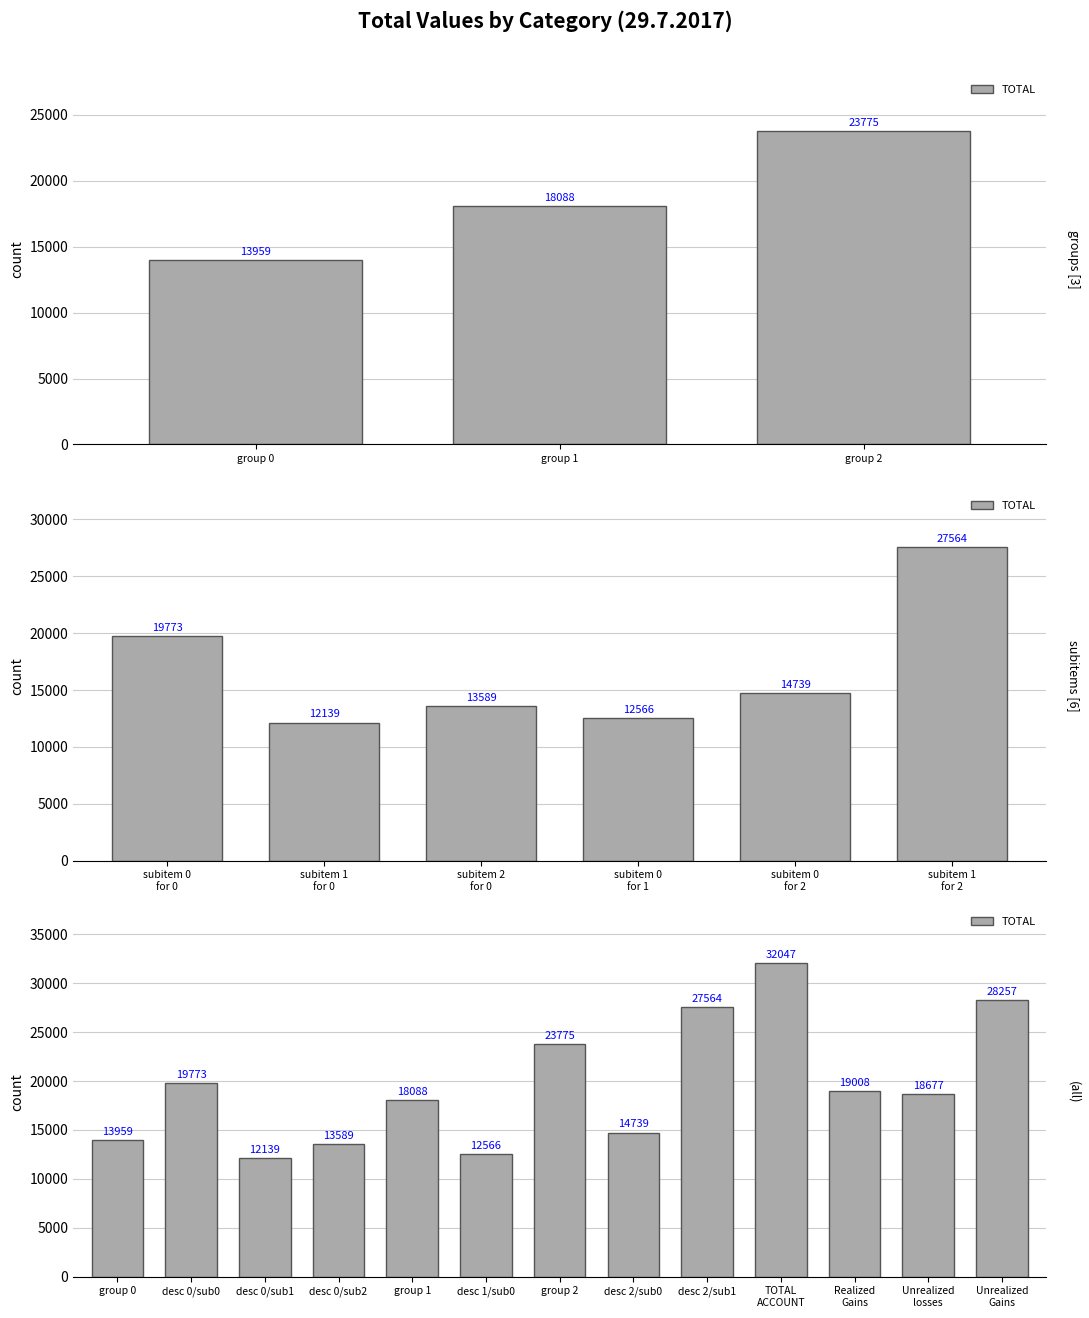

List the labels in order of value, largest first.

TOTAL ACCOUNT, Unrealized Gains, desc 2/sub1, group 2, desc 0/sub0, Realized Gains, Unrealized losses, group 1, desc 2/sub0, group 0, desc 0/sub2, desc 1/sub0, desc 0/sub1